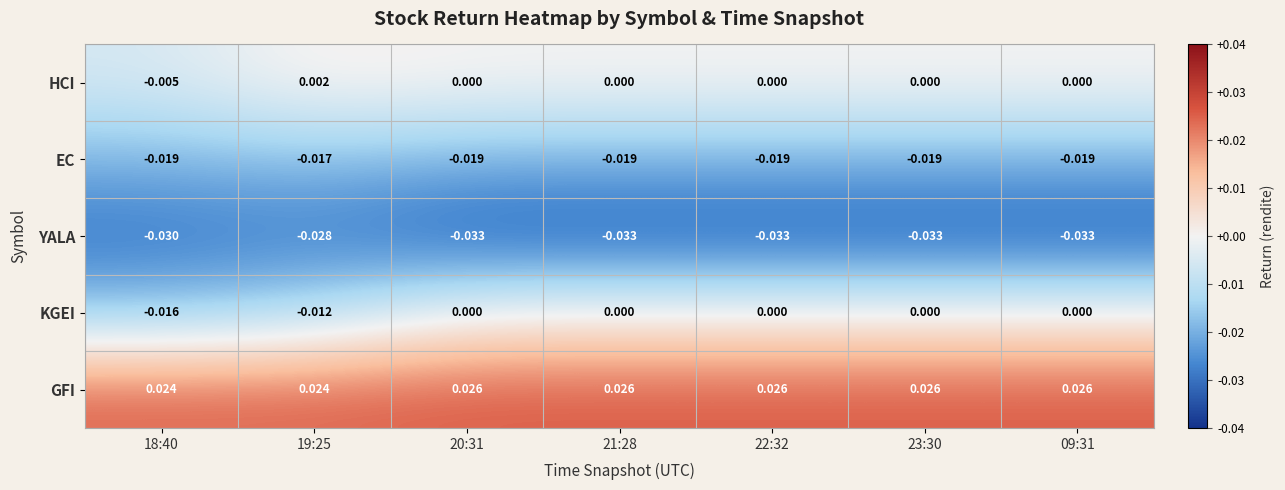

At how many categories does at least one series exceed 0?

7